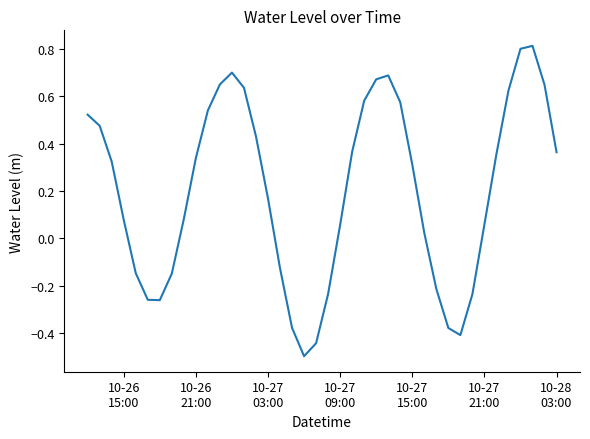

What is the minimum value shown in the chart?

-0.5